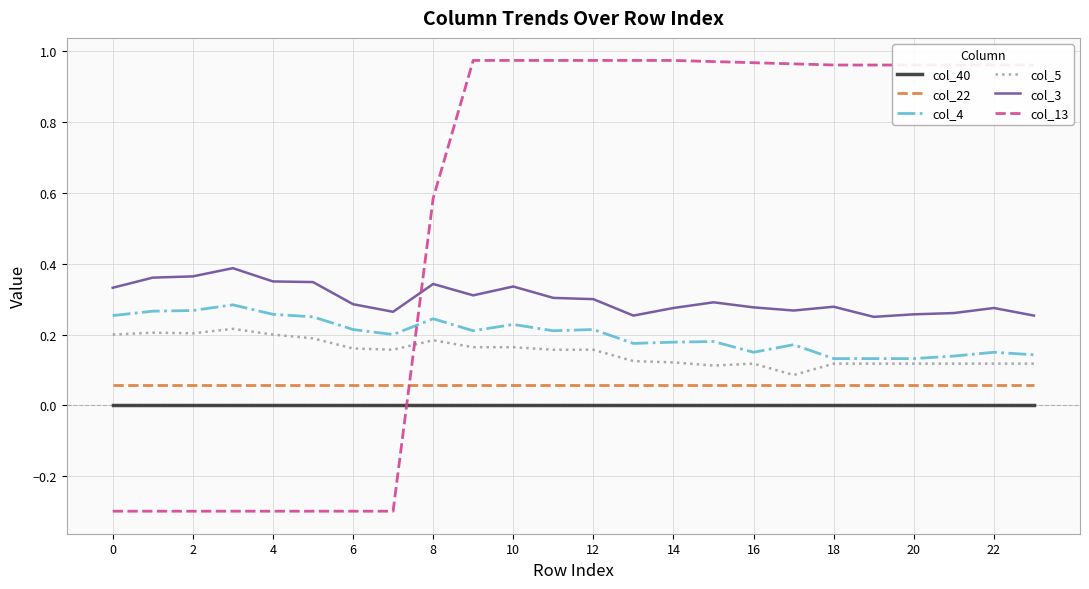

True or false: col_3 and col_13 intersect in this chart.

True